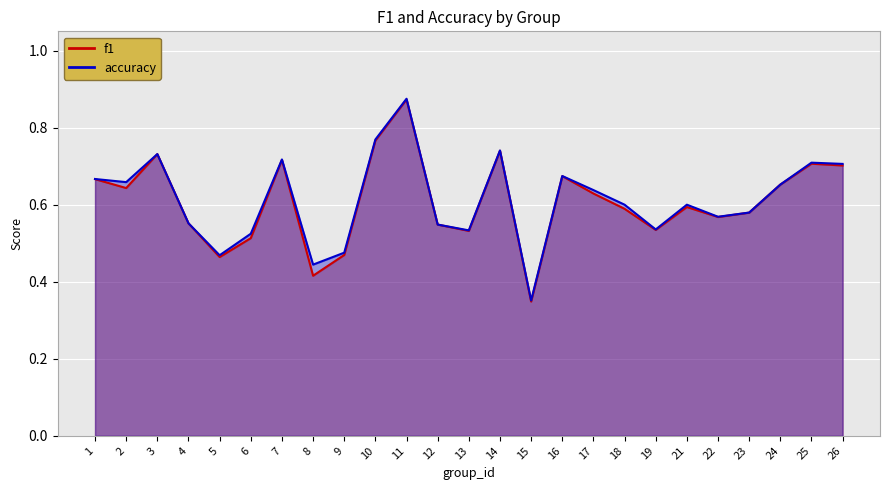

Is it true that accuracy equals 0.2 at 9?

False